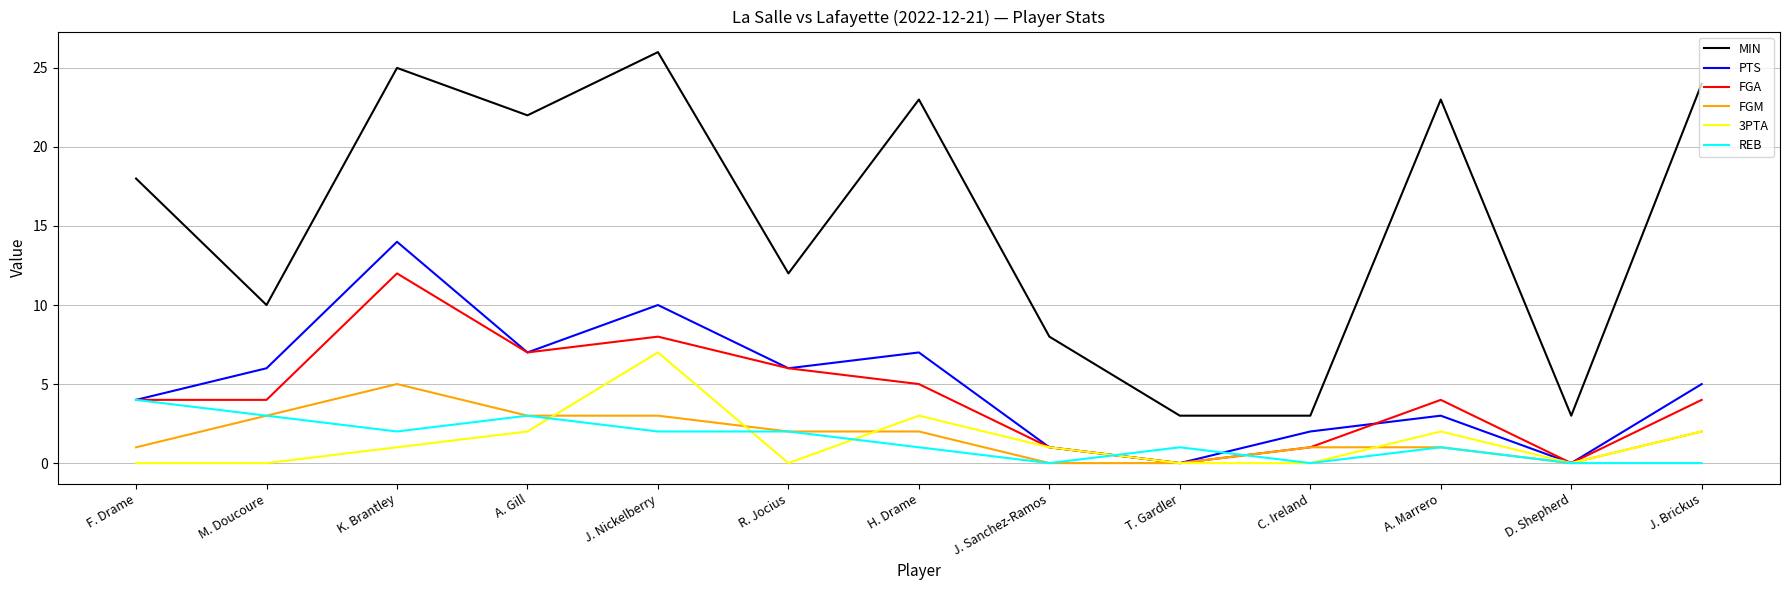

What position from the left is C. Ireland?

10